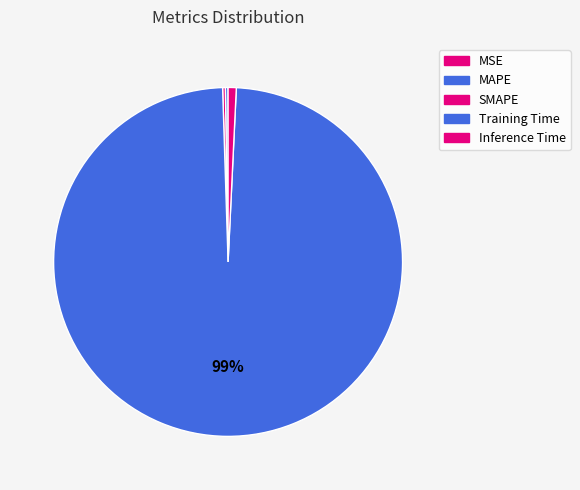

Between SMAPE and Inference Time, which is larger?

Inference Time